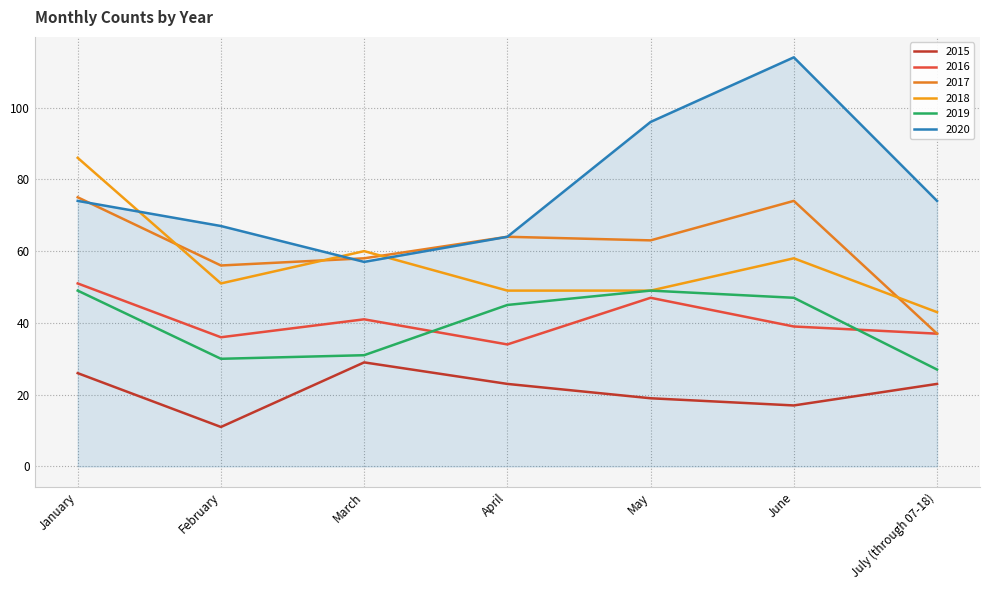

How many lines are shown in the chart?

6